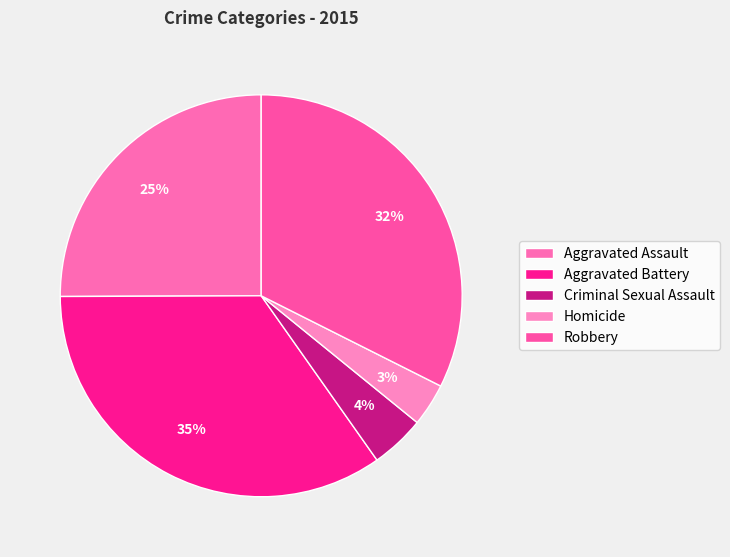

Is there a majority slice in this chart?

No